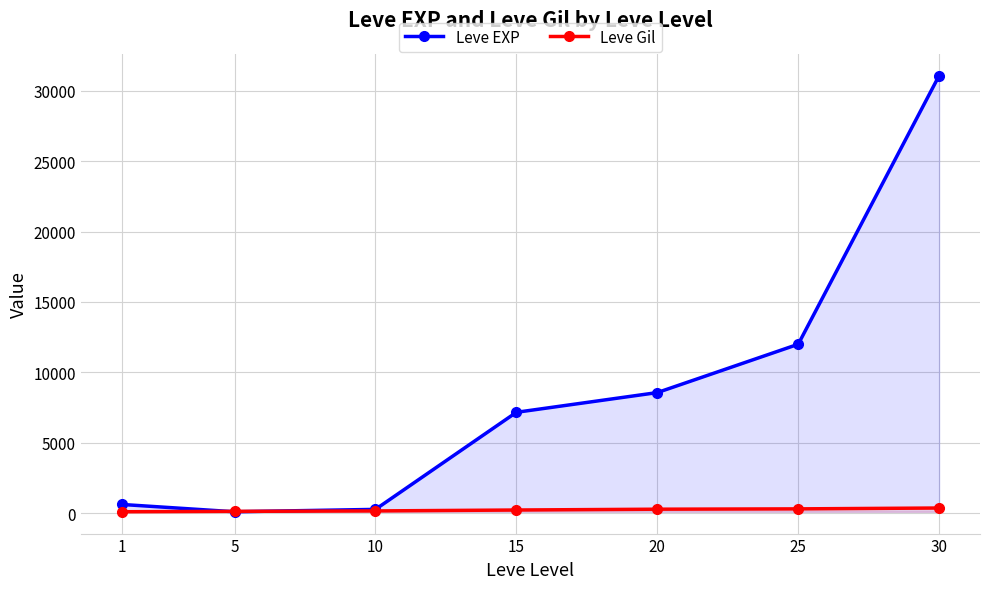

Rank the series by their maximum value, from highest to lowest.

Leve EXP, Leve Gil